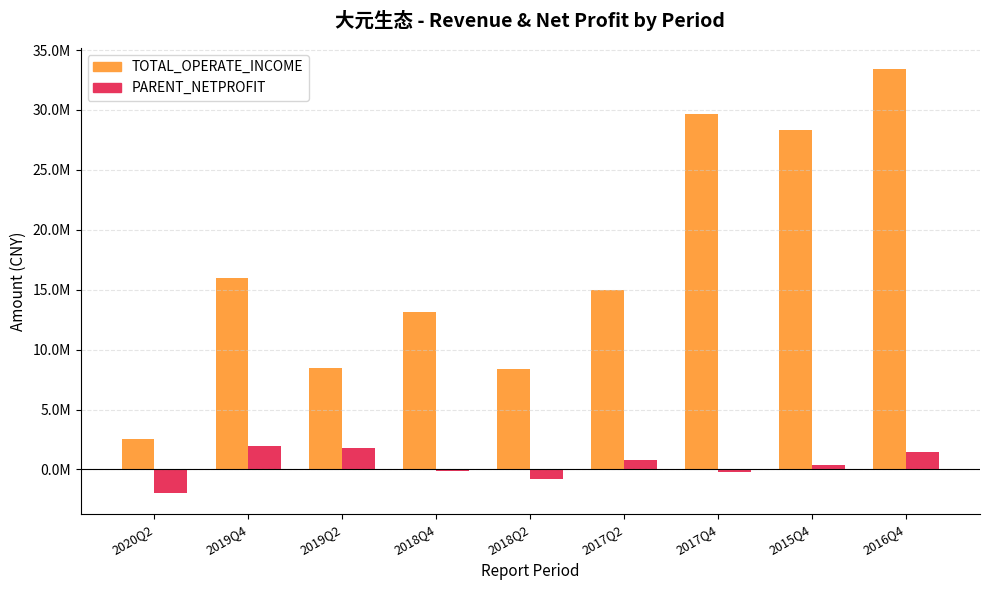

Which series has the widest spread of values?

TOTAL_OPERATE_INCOME